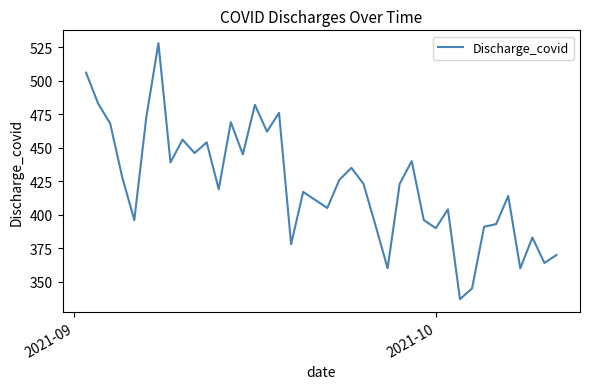

What is the smallest value displayed?

337